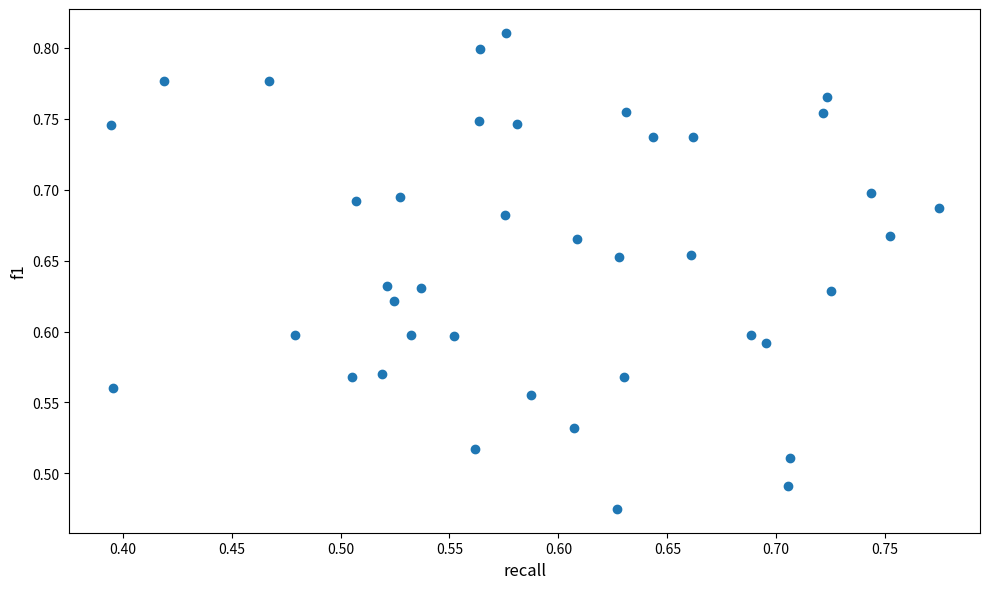

What is the range of X values (max minus min)?

0.4